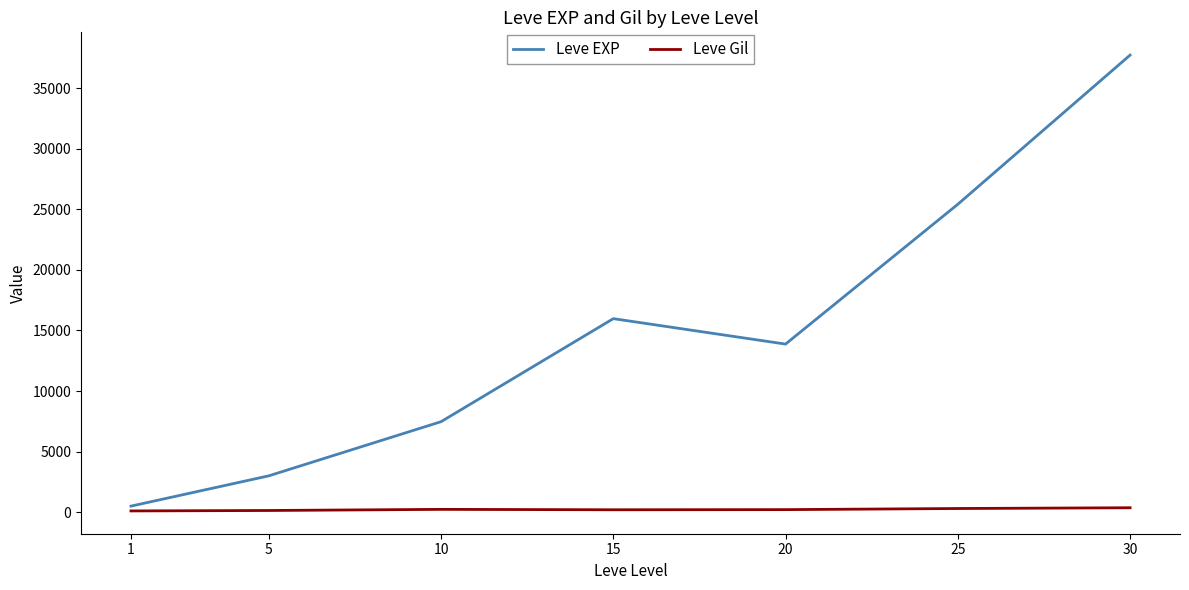

List the series in order of their peak value, lowest first.

Leve Gil, Leve EXP